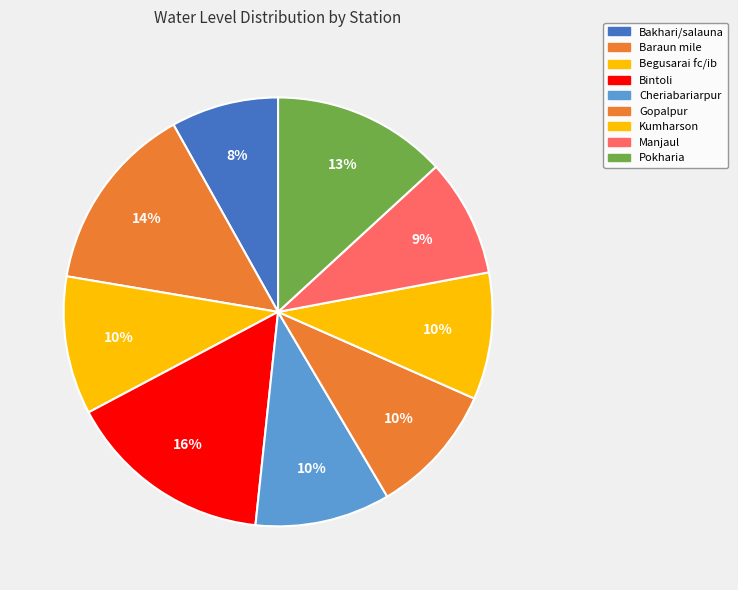

Combined, do Baraun mile and Manjaul account for over 50%?

No